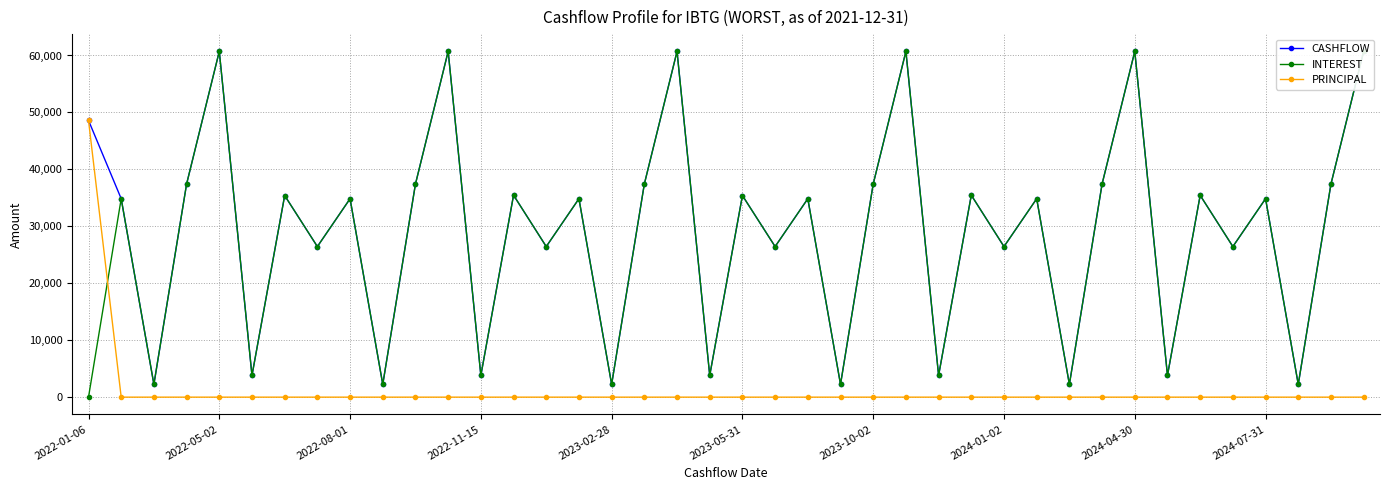

Count the number of categories in the chart.

40